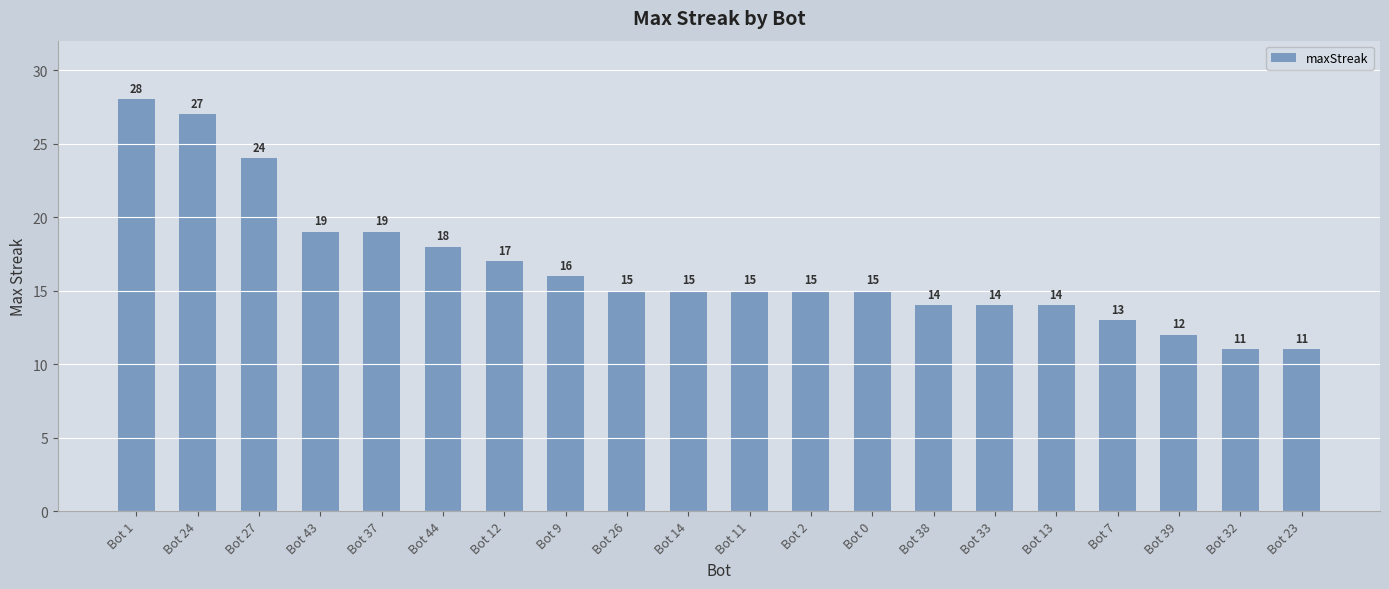

The chart shows a value of 14 at Bot 33. True or false?

True